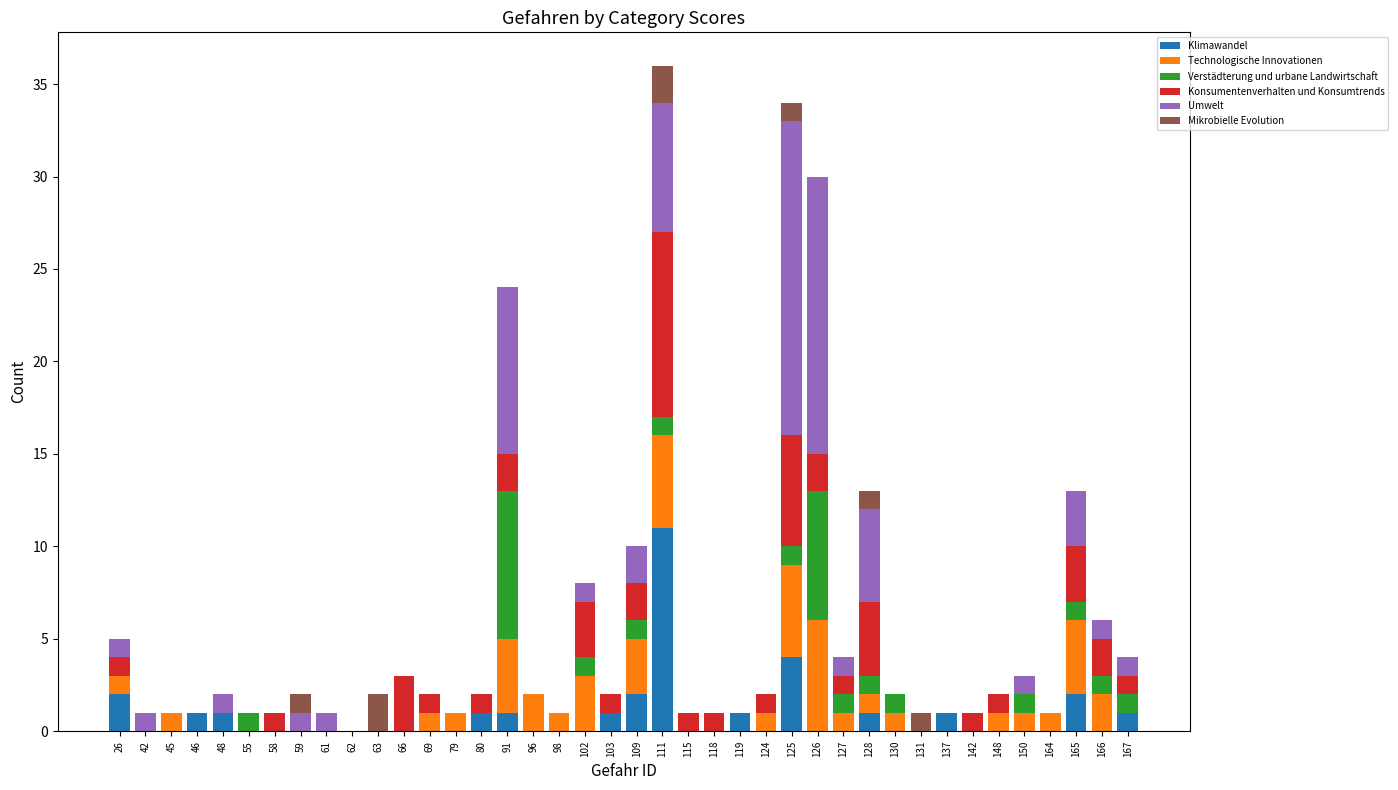

What is the total value across all series at 127?

4